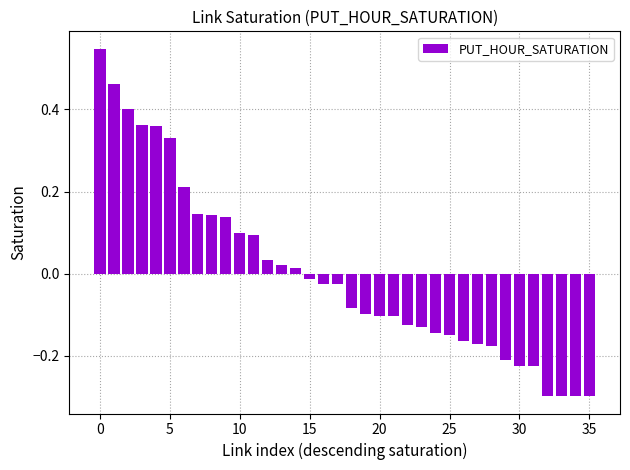

What is the difference between the maximum and second lowest values?

0.8